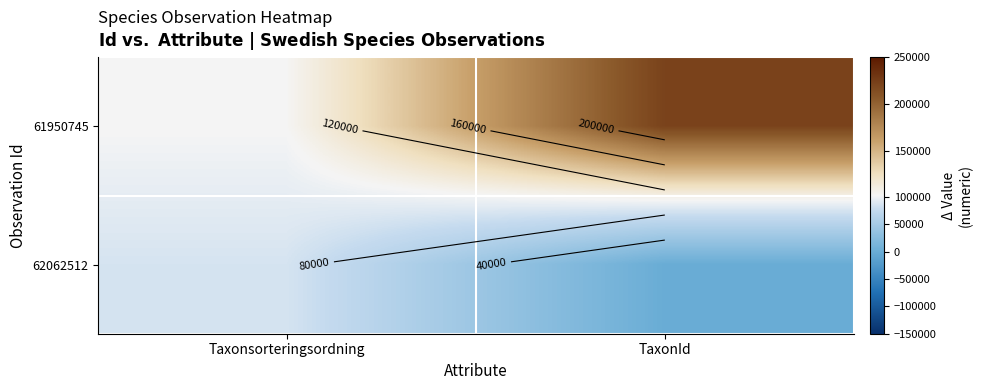

What is the spread (max minus min) of values at TaxonId?

220642